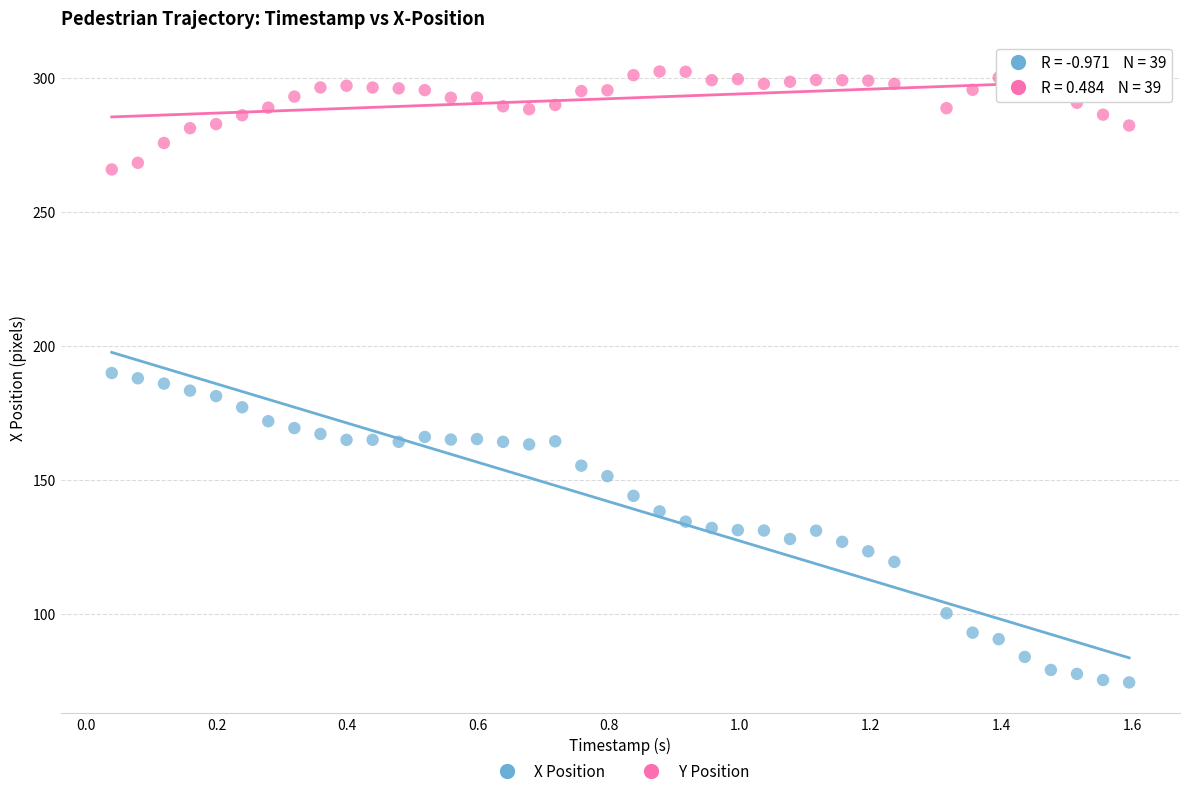

Across all data points, what is the range of X values (max minus min)?

1.6